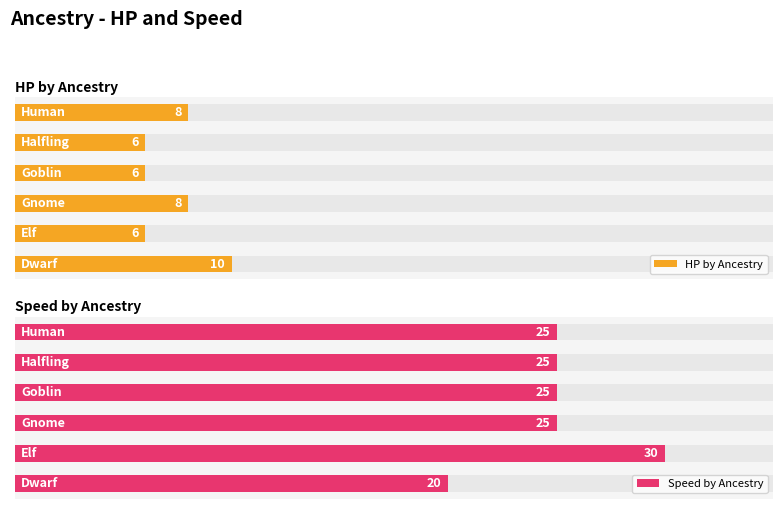

Which series changed the most between 0 and 5?

Speed by Ancestry